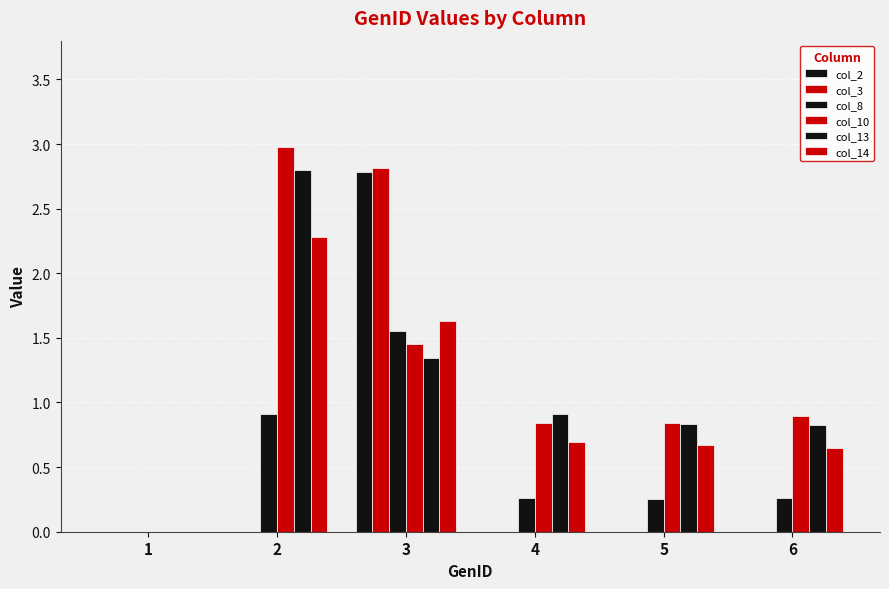

At which label does col_10 reach its peak?

2